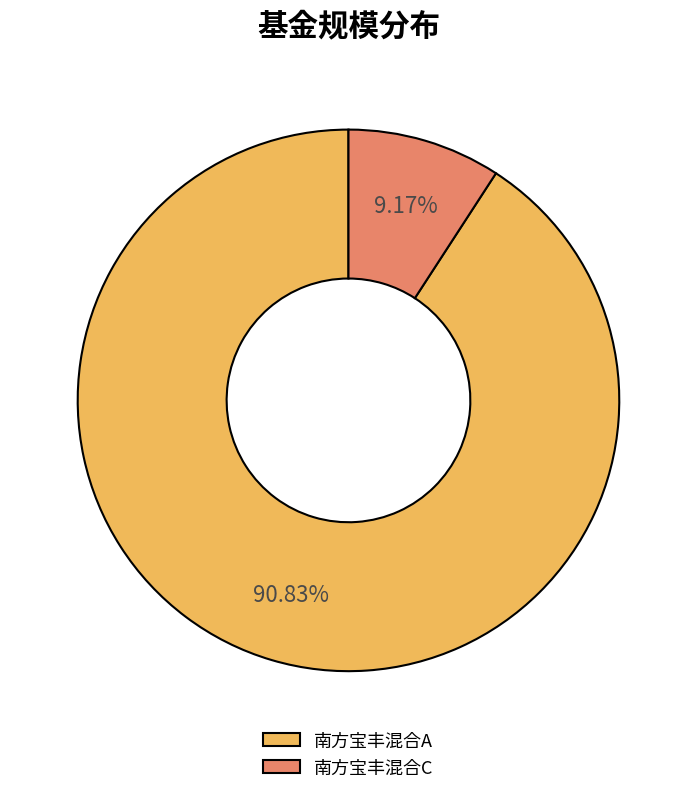

Does any single category account for the majority?

Yes